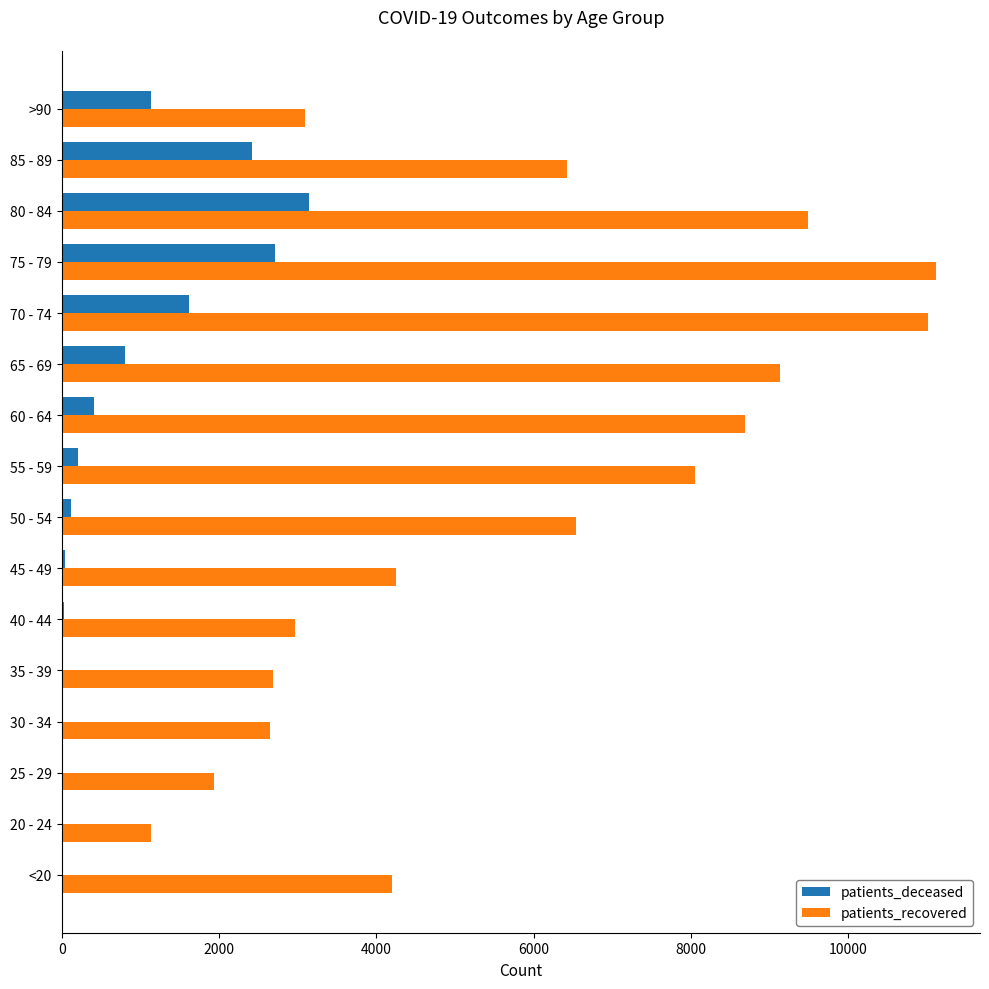

At which label does patients_deceased reach its peak?

80 - 84